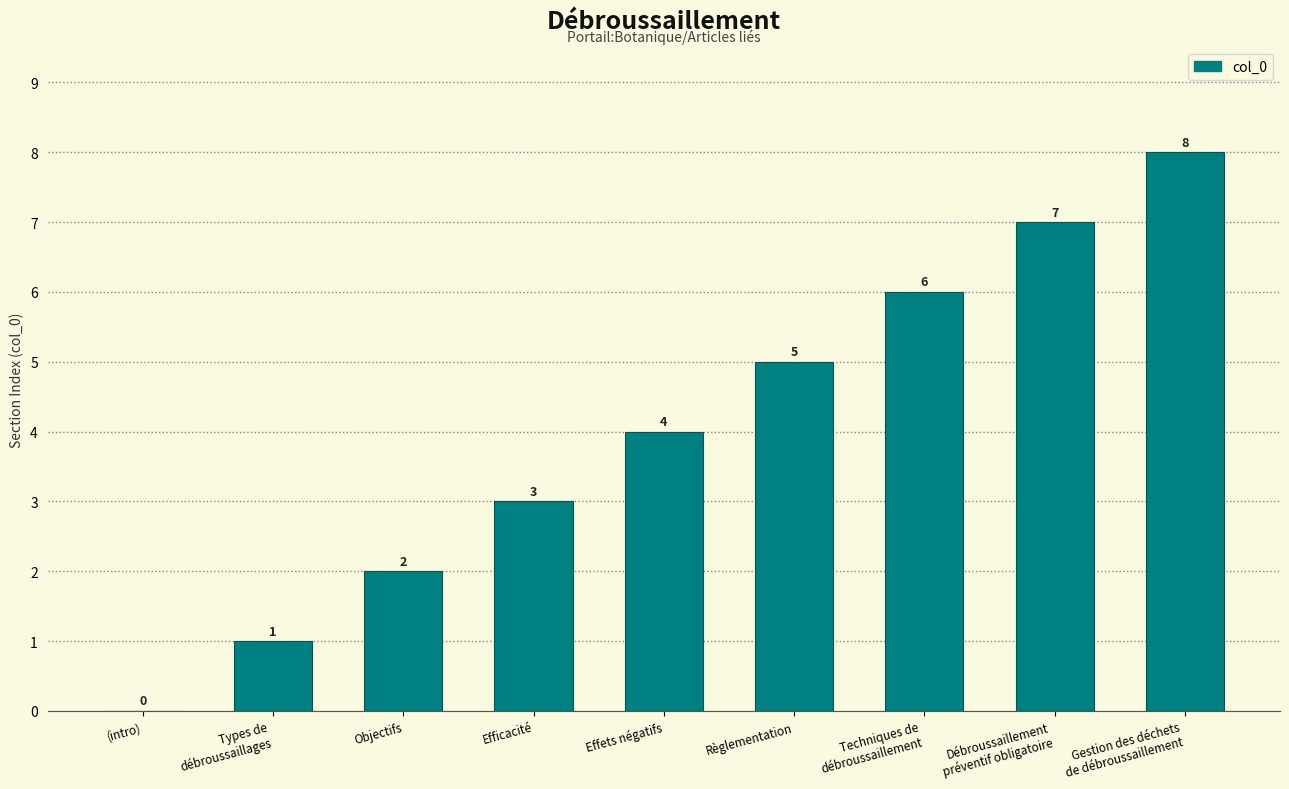

What is the maximum value shown in the chart?

8